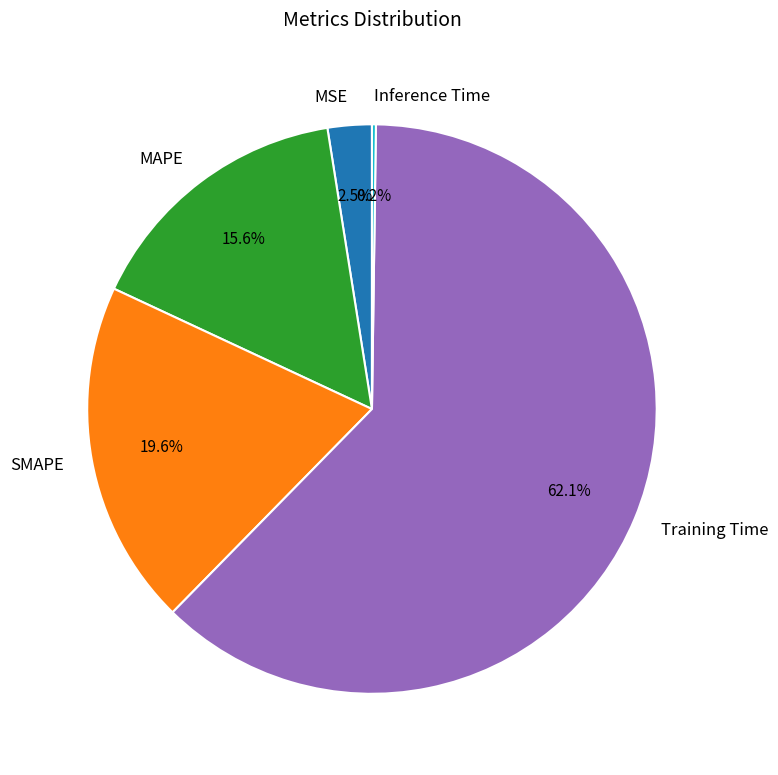

Which slice represents more than half of the pie?

Training Time